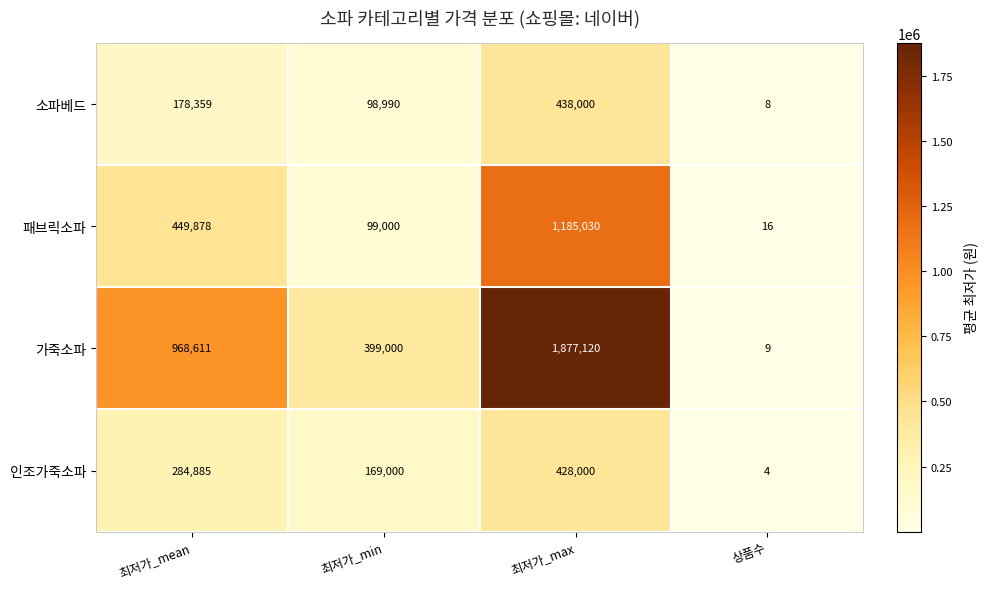

At which label is 소파베드 closest to 219004?

최저가_mean